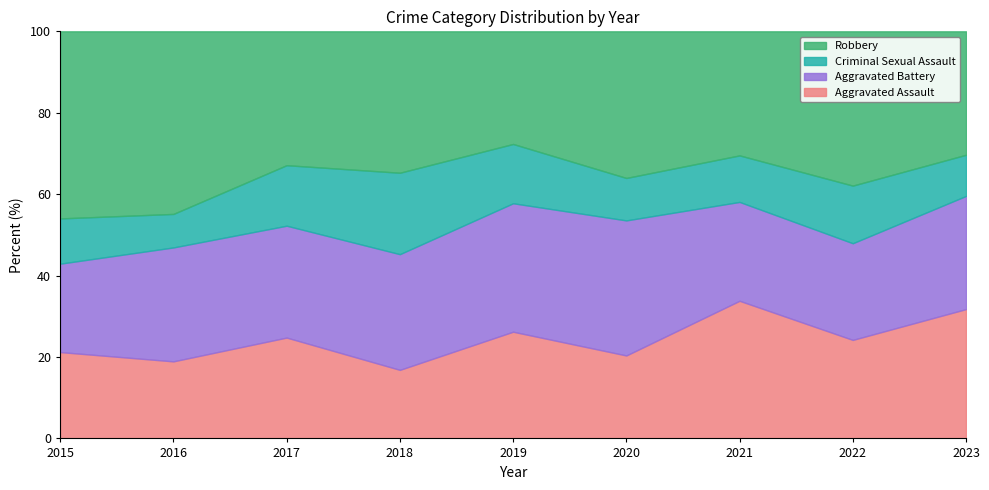

What is the total value across all series at 2015?

100.0